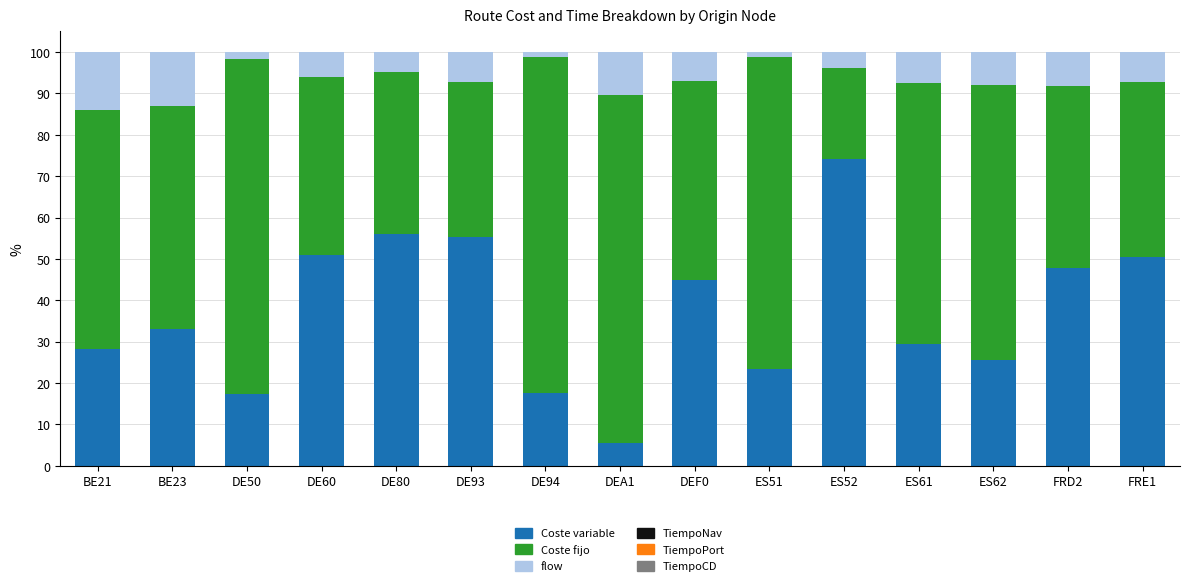

The Coste variable series shows 17.6 at DE94. True or false?

True